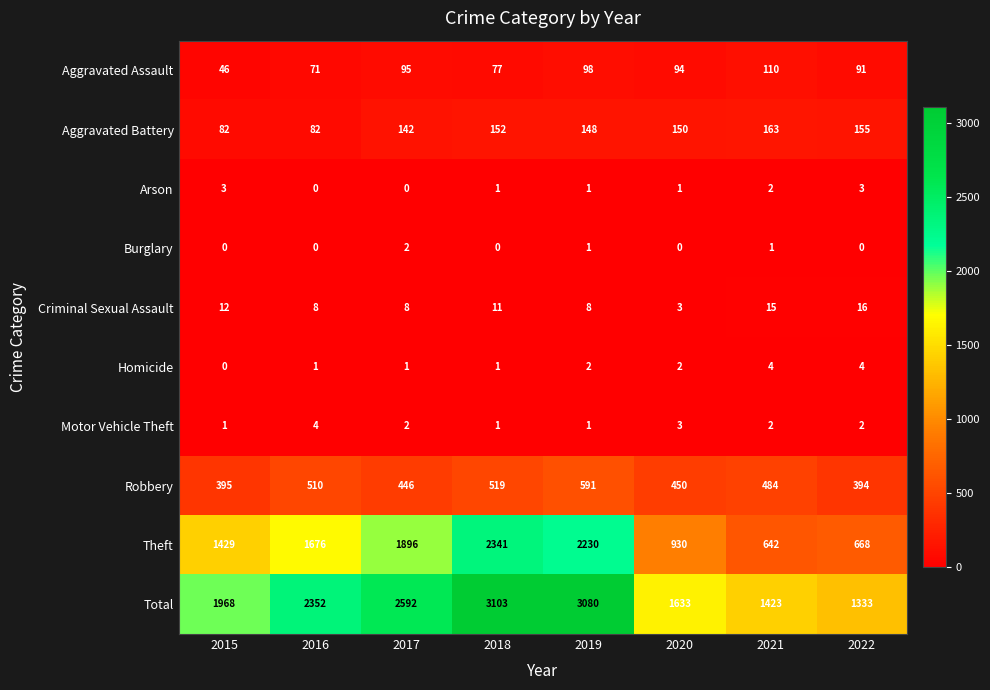

Which category has the highest value across all series?

2018